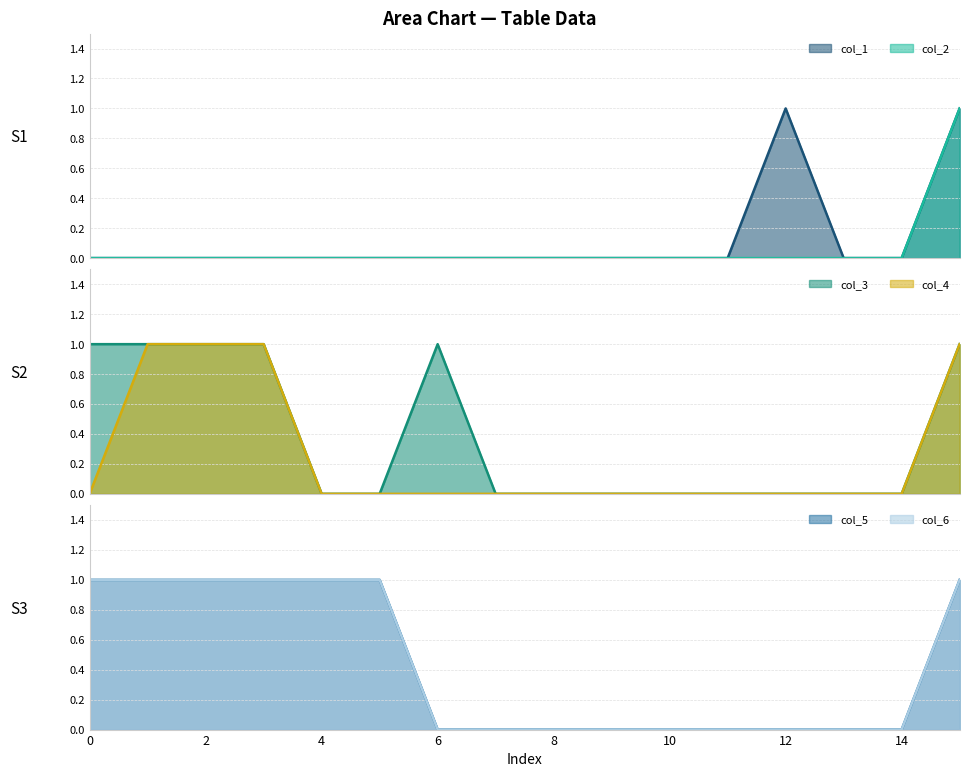

Reading left to right, extract all data points from this chart.

col_1: 0=0	1=0	2=0	3=0	4=0	5=0	6=0	7=0	8=0	9=0	10=0	11=0	12=1	13=0	14=0	15=1
col_2: 0=0	1=0	2=0	3=0	4=0	5=0	6=0	7=0	8=0	9=0	10=0	11=0	12=0	13=0	14=0	15=1
col_3: 0=1	1=1	2=1	3=1	4=0	5=0	6=1	7=0	8=0	9=0	10=0	11=0	12=0	13=0	14=0	15=1
col_4: 0=0	1=1	2=1	3=1	4=0	5=0	6=0	7=0	8=0	9=0	10=0	11=0	12=0	13=0	14=0	15=1
col_5: 0=1	1=1	2=1	3=1	4=1	5=1	6=0	7=0	8=0	9=0	10=0	11=0	12=0	13=0	14=0	15=1
col_6: 0=1	1=1	2=1	3=1	4=1	5=1	6=0	7=0	8=0	9=0	10=0	11=0	12=0	13=0	14=0	15=1